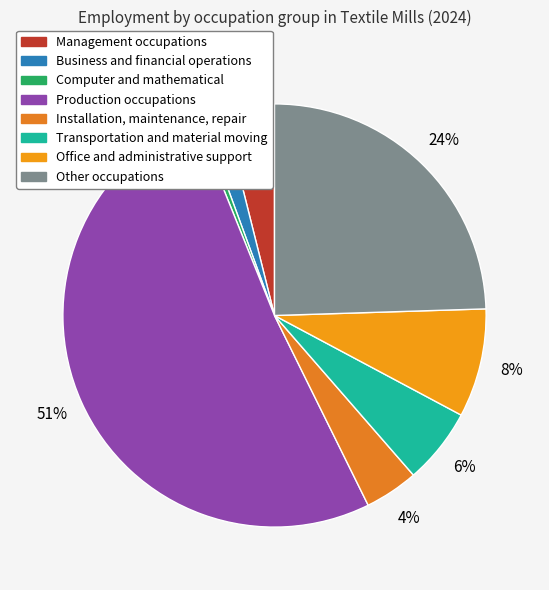

How many segments does this pie chart have?

8